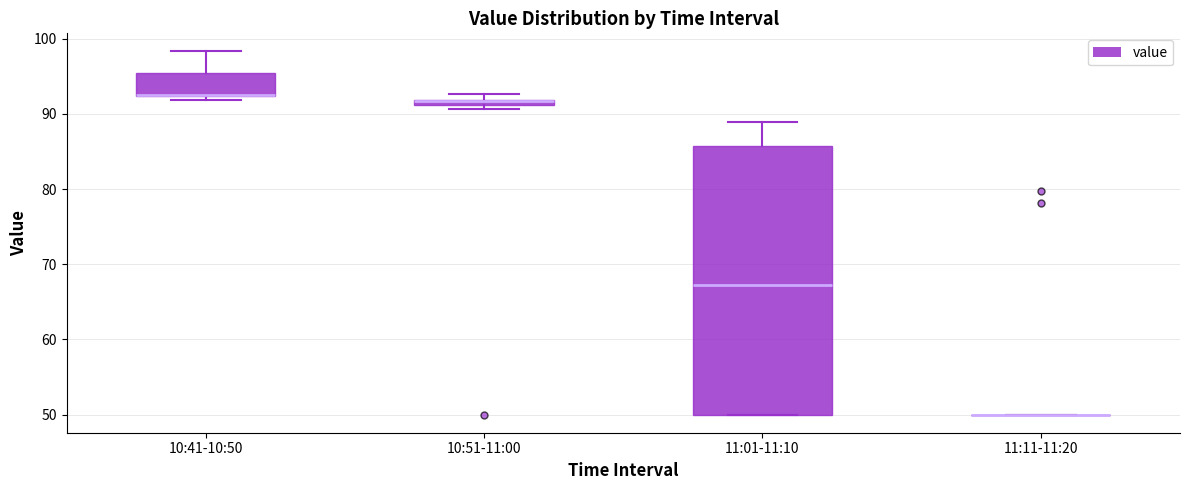

Which box is the tallest, from its lower edge to its upper edge?

11:01-11:10